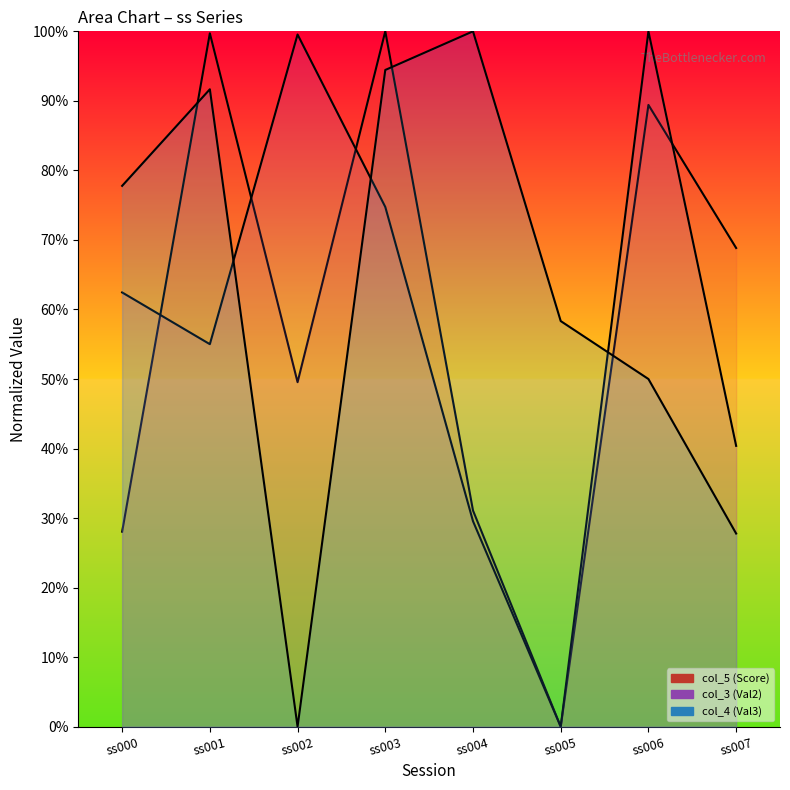

What is the value of the col_3 (Val2) point at the 4th from the left?

74.7